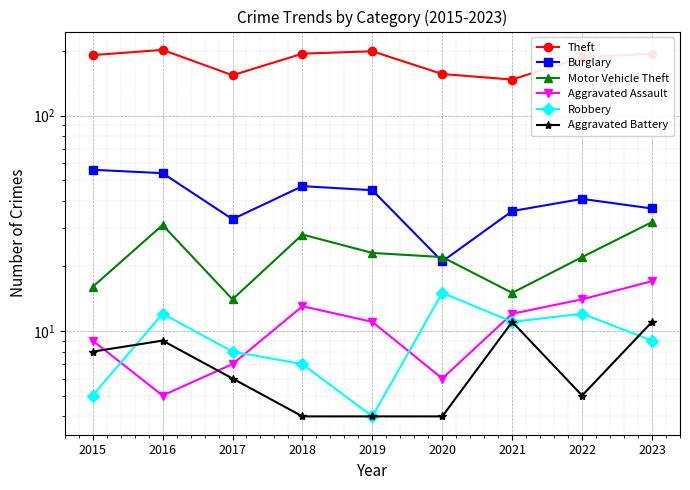

Reading right to left, what are all the values shown in this chart?

Theft: 2023=194	2022=187	2021=147	2020=156	2019=199	2018=194	2017=154	2016=202	2015=191
Burglary: 2023=37	2022=41	2021=36	2020=21	2019=45	2018=47	2017=33	2016=54	2015=56
Motor Vehicle Theft: 2023=32	2022=22	2021=15	2020=22	2019=23	2018=28	2017=14	2016=31	2015=16
Aggravated Assault: 2023=17	2022=14	2021=12	2020=6	2019=11	2018=13	2017=7	2016=5	2015=9
Robbery: 2023=9	2022=12	2021=11	2020=15	2019=4	2018=7	2017=8	2016=12	2015=5
Aggravated Battery: 2023=11	2022=5	2021=11	2020=4	2019=4	2018=4	2017=6	2016=9	2015=8